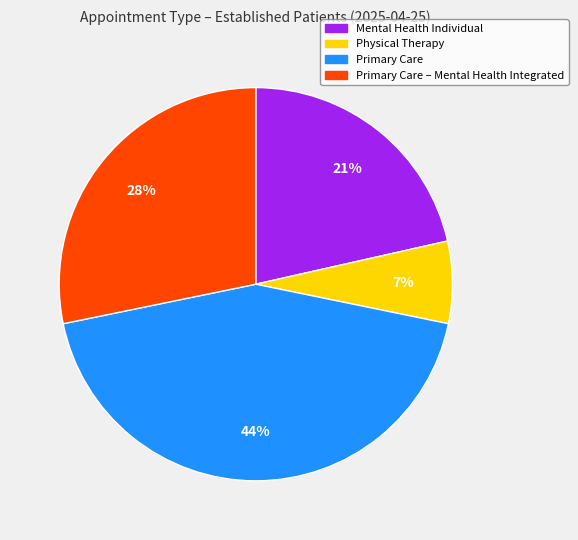

Does any single category account for the majority?

No